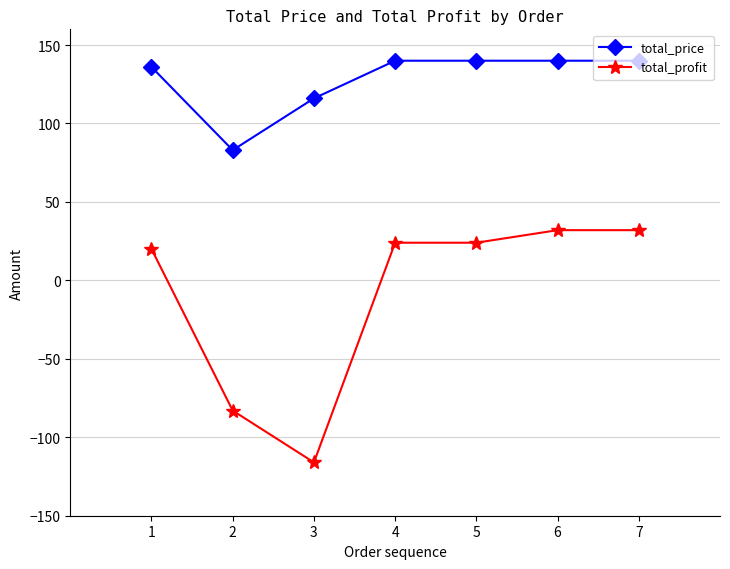

Which category has the lowest value in the total_price series?

2